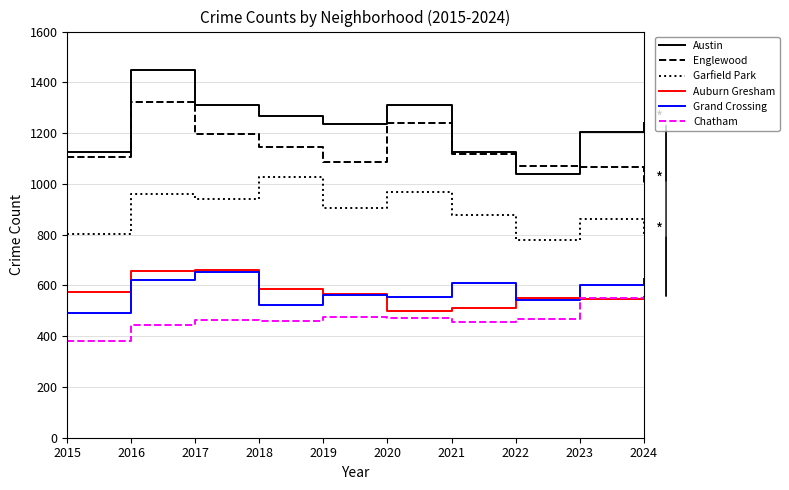

Does the chart display data point markers on the line(s)?

No